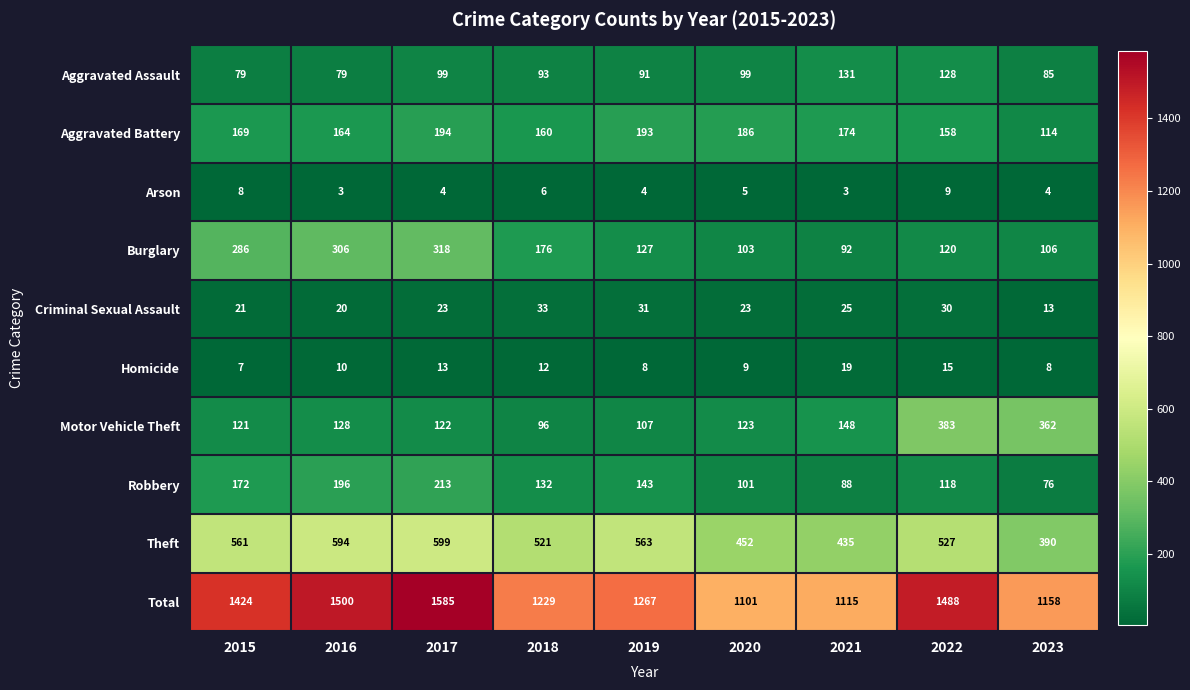

How many data points in Robbery are less than 132?

4